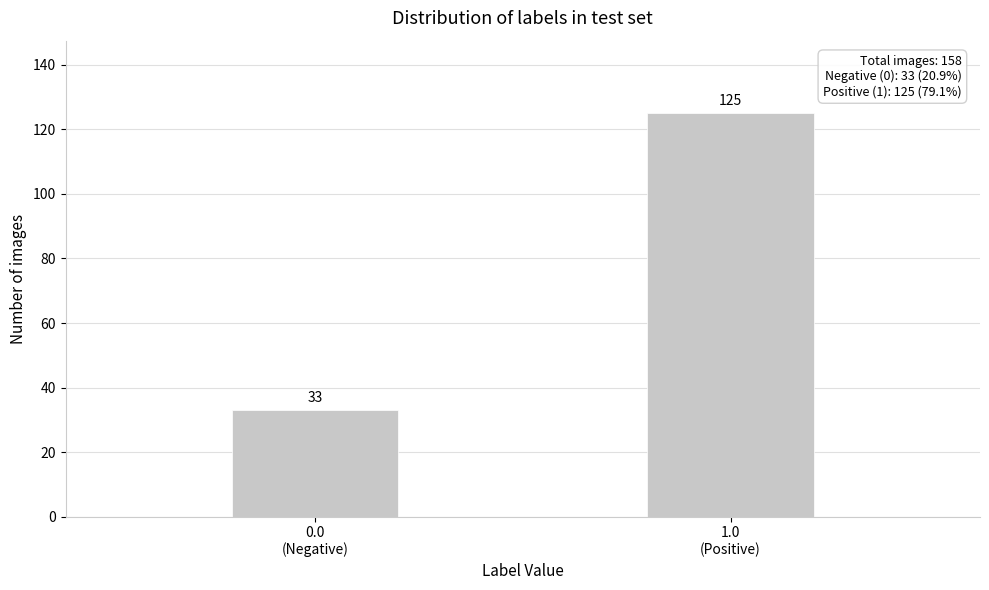

Reading left to right, extract all data points from this chart.

33	125